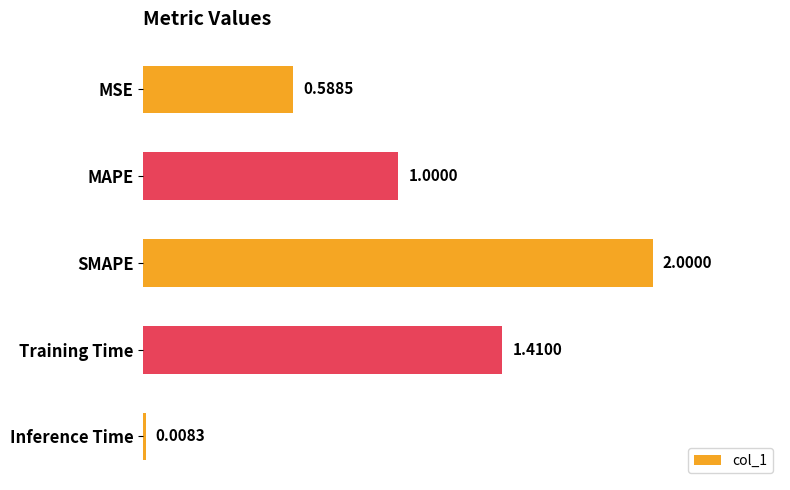

Rank the categories by value from lowest to highest.

Inference Time, MSE, MAPE, Training Time, SMAPE